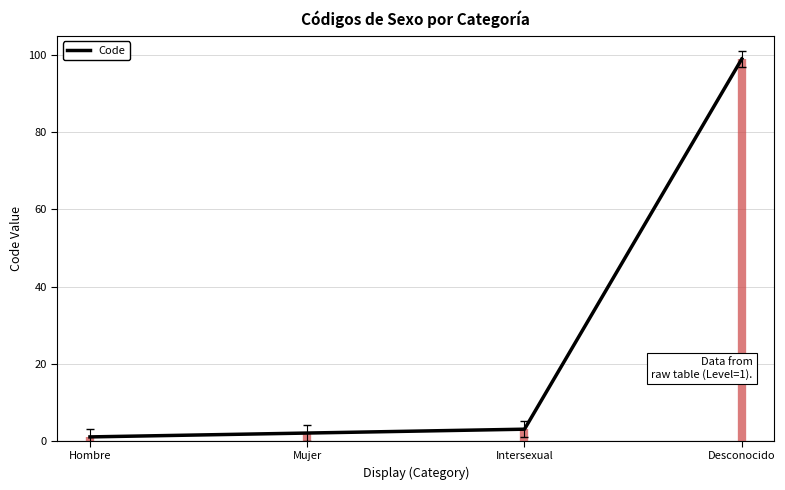

What is the sum of the values at Desconocido and Hombre?

100